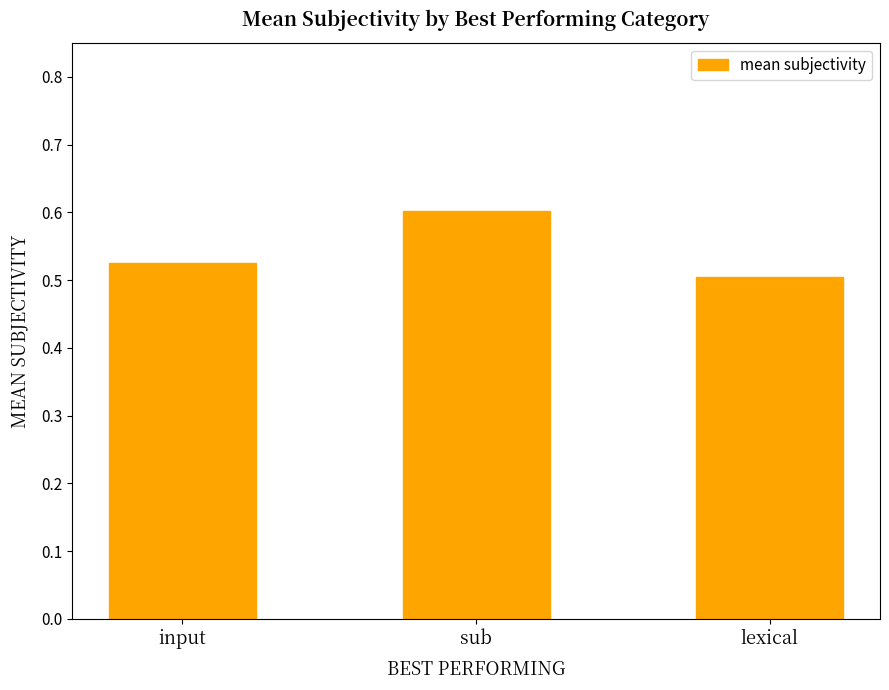

Rank the categories by value from highest to lowest.

sub, input, lexical